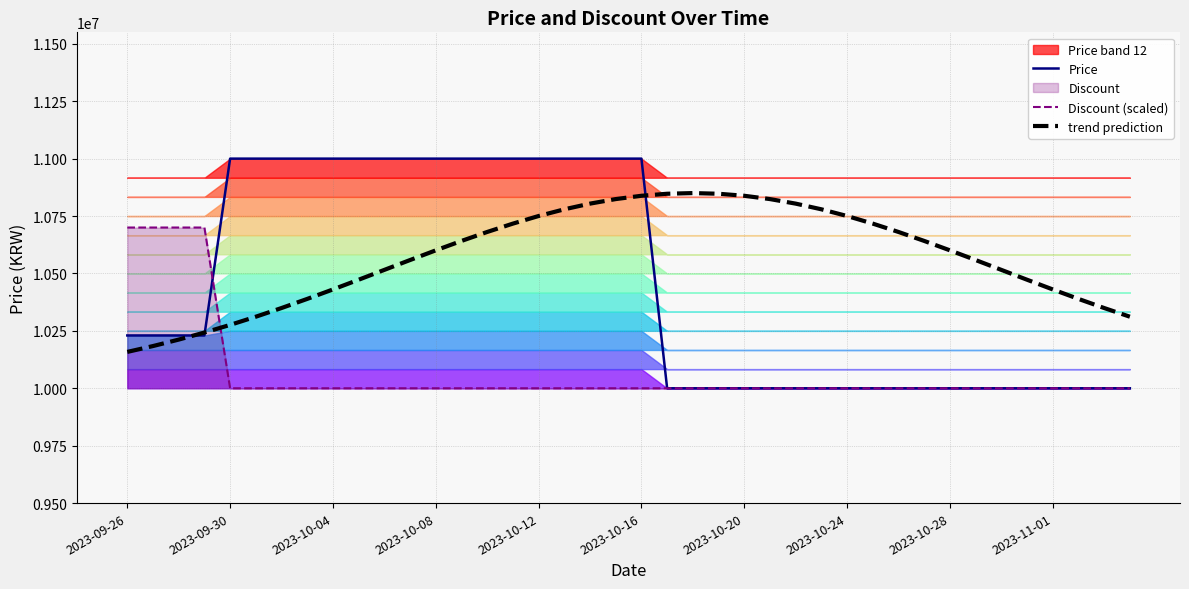

Which series has the largest total across all categories?

trend prediction